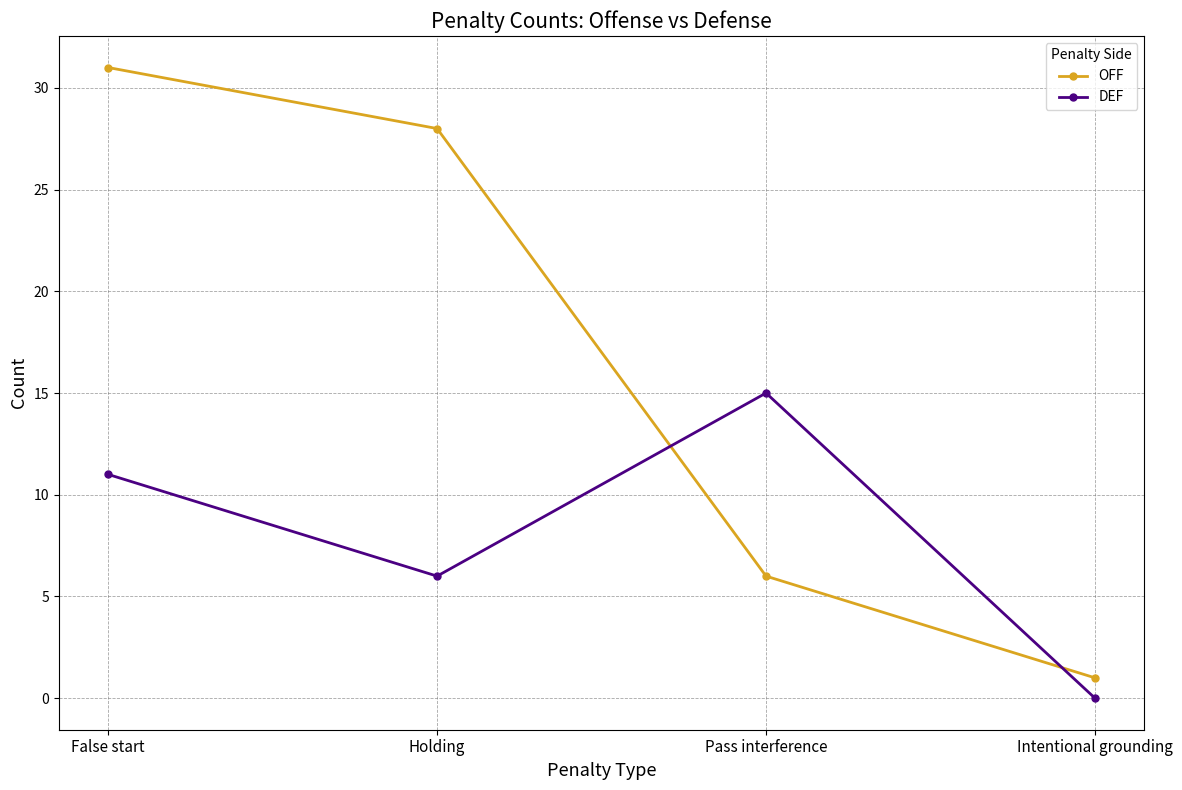

True or false: DEF and OFF intersect in this chart.

True